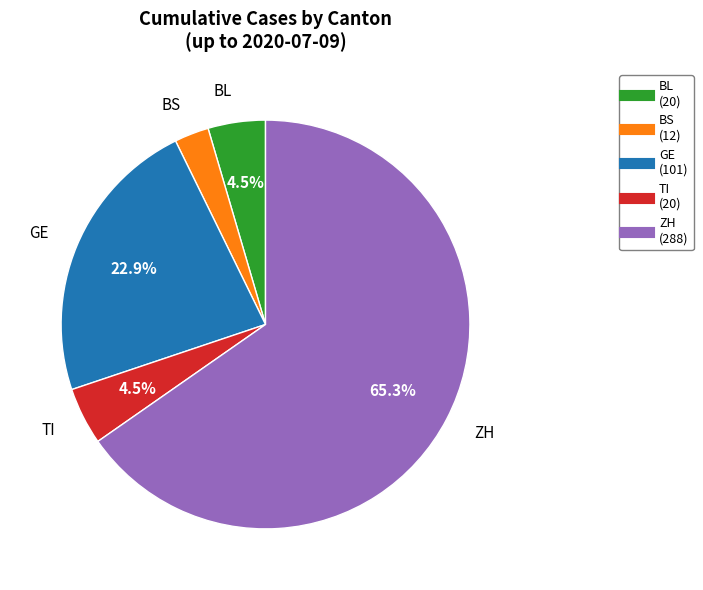

To the nearest percent, what is the average slice percentage?

20%